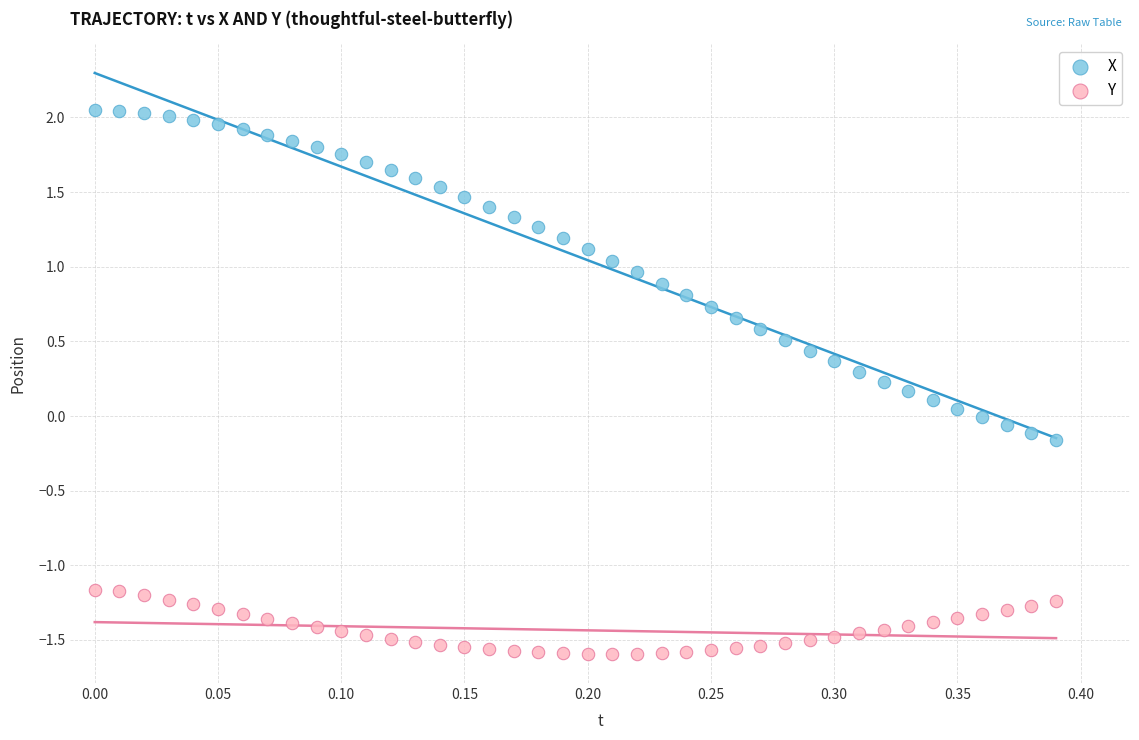

What are all the series names shown in the legend?

X, Y